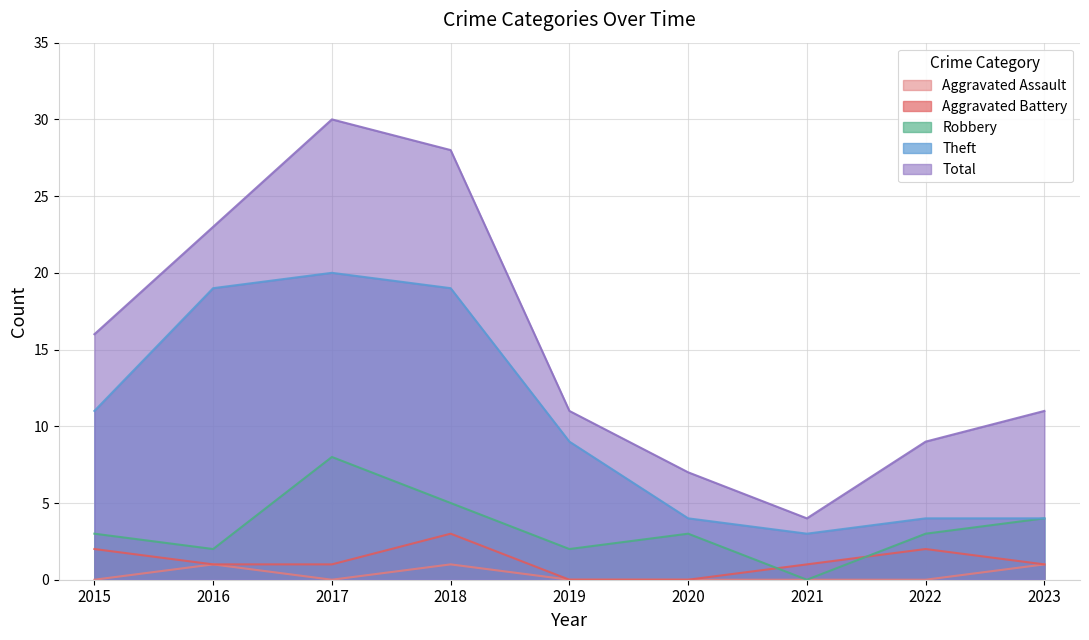

Reading left to right, what are all the values shown in this chart?

Aggravated Assault: 2015=0	2016=1	2017=0	2018=1	2019=0	2020=0	2021=0	2022=0	2023=1
Aggravated Battery: 2015=2	2016=1	2017=1	2018=3	2019=0	2020=0	2021=1	2022=2	2023=1
Robbery: 2015=3	2016=2	2017=8	2018=5	2019=2	2020=3	2021=0	2022=3	2023=4
Theft: 2015=11	2016=19	2017=20	2018=19	2019=9	2020=4	2021=3	2022=4	2023=4
Total: 2015=16	2016=23	2017=30	2018=28	2019=11	2020=7	2021=4	2022=9	2023=11